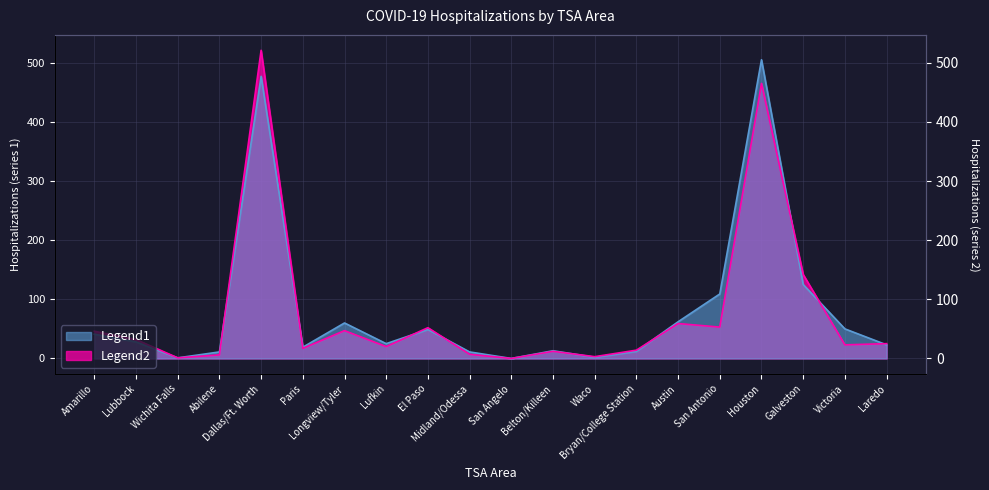

Which has a higher value, San Angelo or Houston?

Houston